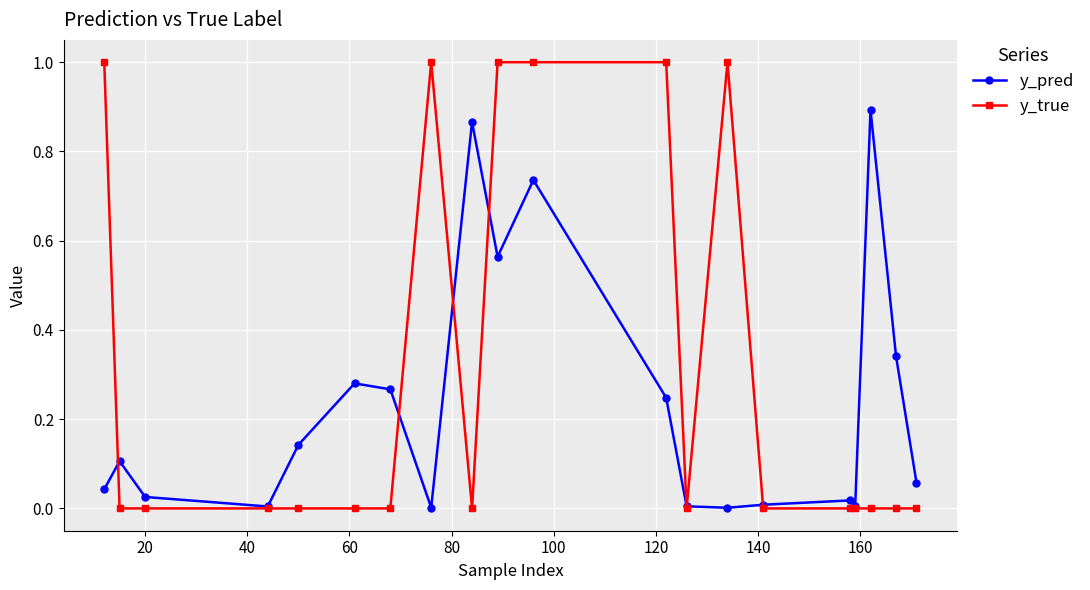

Does the chart display data point markers on the line(s)?

Yes